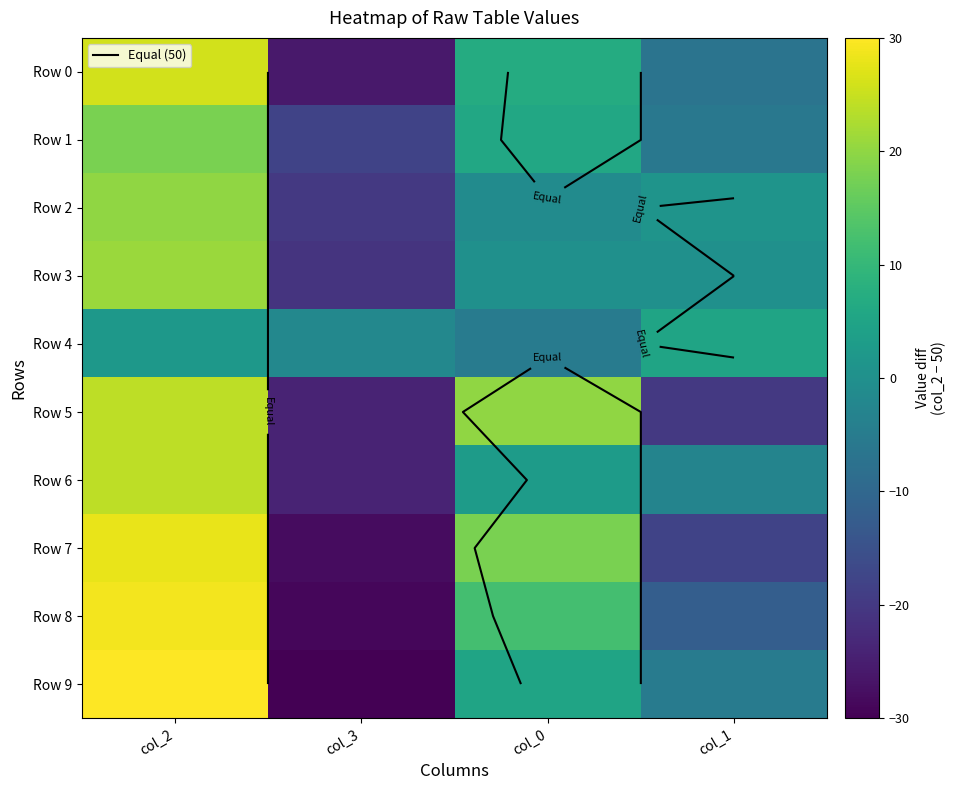

At which category does the chart reach its minimum across all series?

col_3